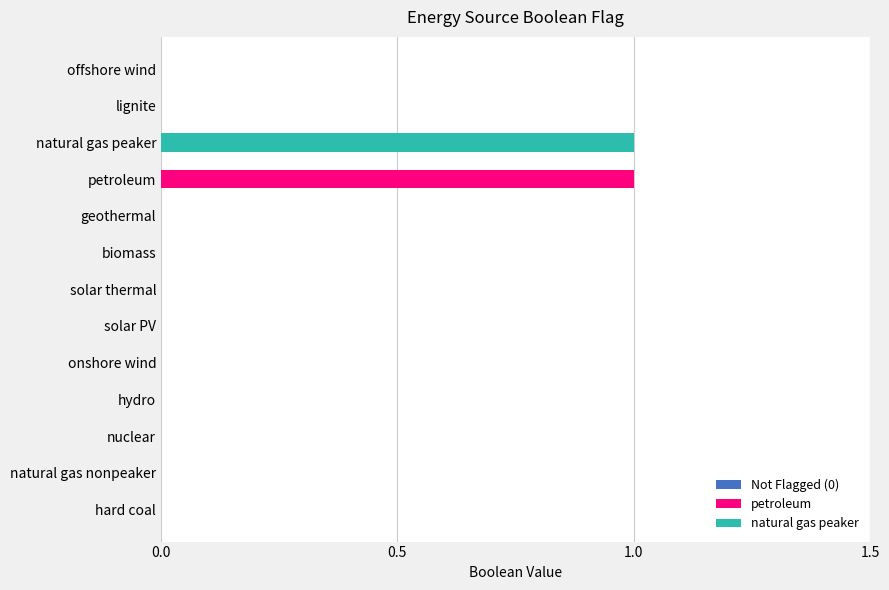

Are the bars horizontal?

Yes